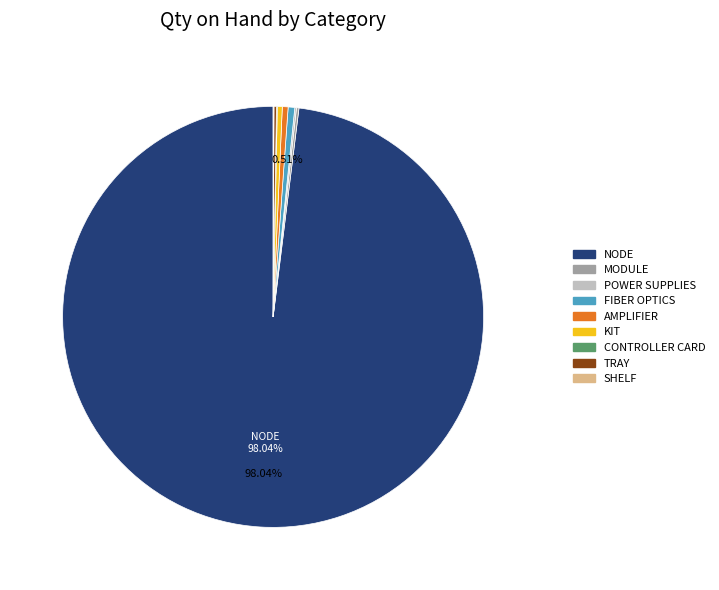

Is there any slice that represents more than half of the pie?

Yes